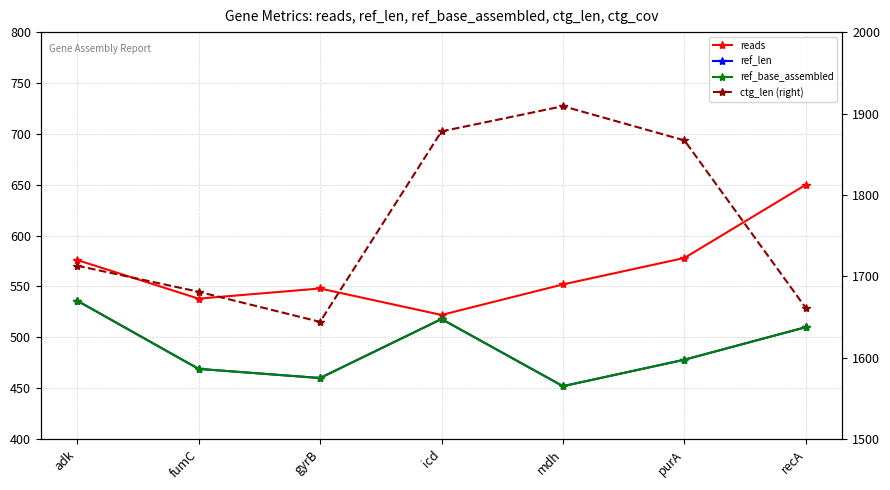

What is the sum of the ref_len values at icd and adk?

1054